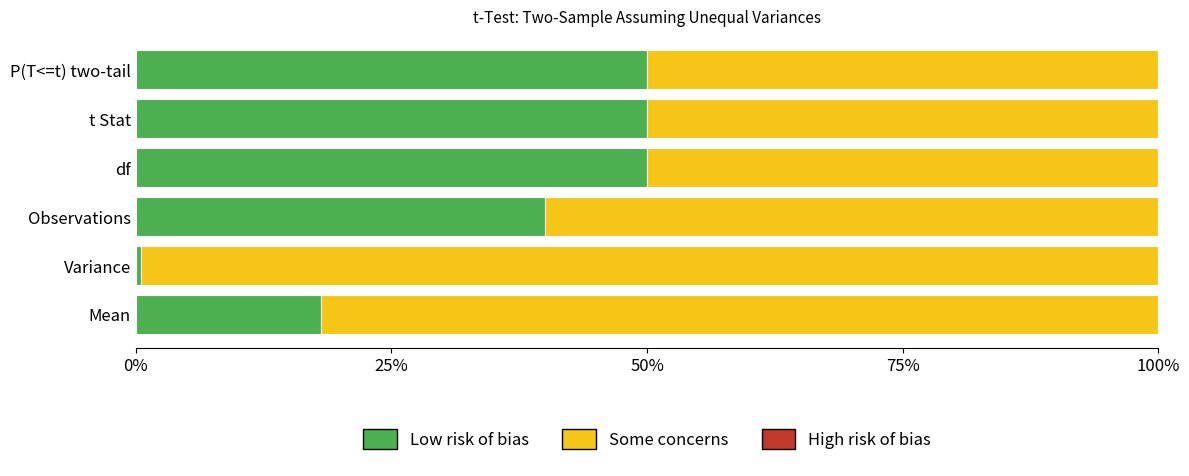

What is the sum of the Low risk of bias values at Mean and t Stat?

68.1